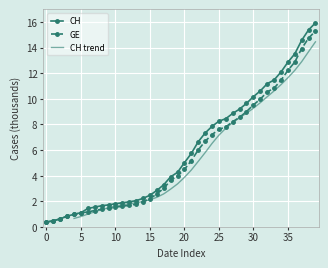

True or false: CH and GE intersect in this chart.

False